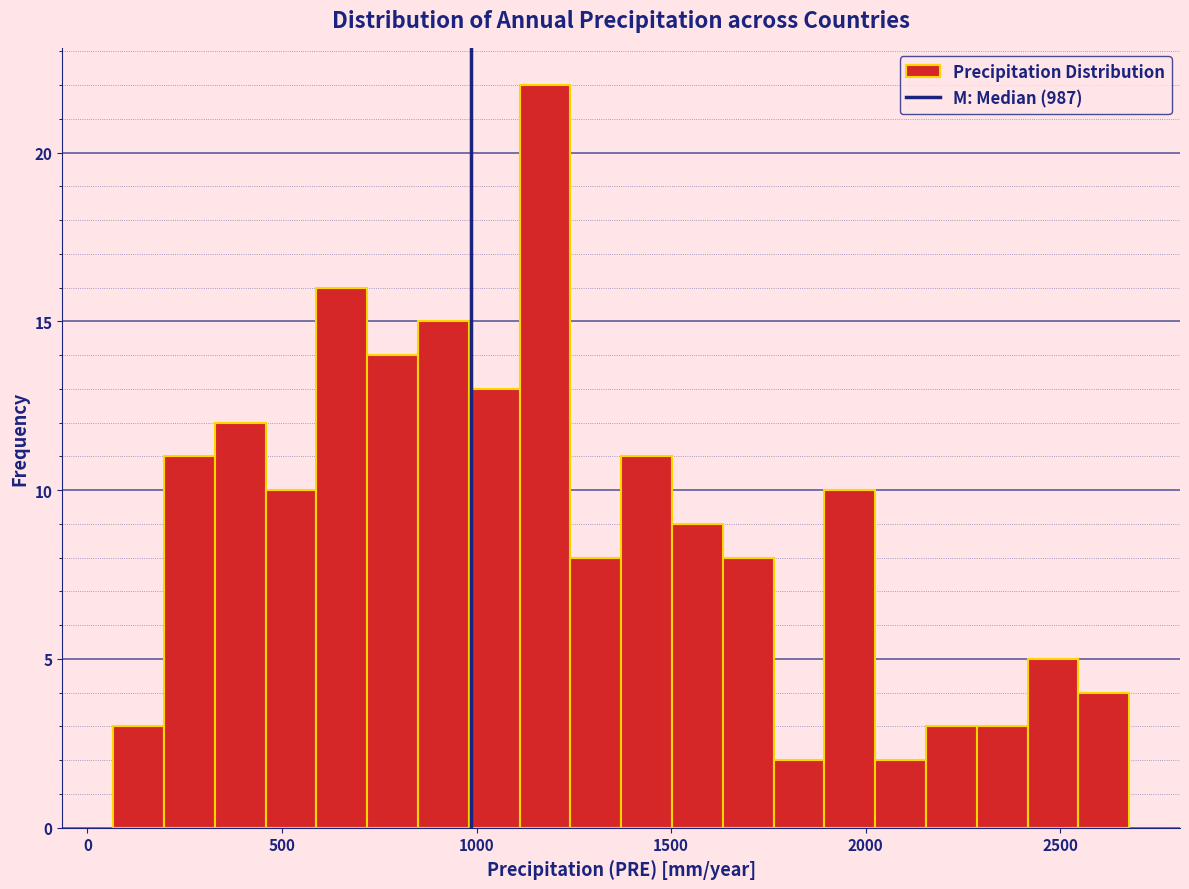

Around what value on the x-axis is the tallest bar? Give the approximate position of its centre, as read against the axis.

1200